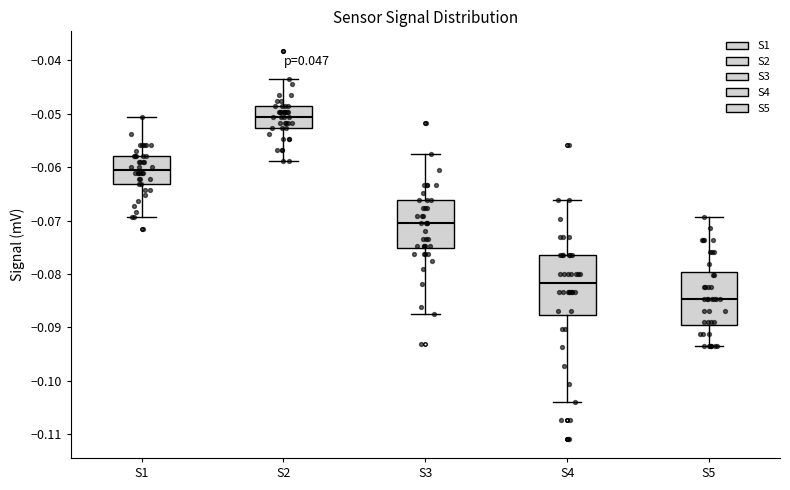

Reading left to right, read every box against the y-axis: the position of its median line, the range the box covers, and the ends of its whiskers. The values are not printed on the chart, so give them approximately, as read against the axis.

S1: median -0.061, box -0.063 to -0.058, whiskers -0.069 to -0.051
S2: median -0.051, box -0.053 to -0.049, whiskers -0.059 to -0.043
S3: median -0.071, box -0.075 to -0.066, whiskers -0.088 to -0.058
S4: median -0.082, box -0.088 to -0.077, whiskers -0.104 to -0.066
S5: median -0.085, box -0.090 to -0.080, whiskers -0.093 to -0.069